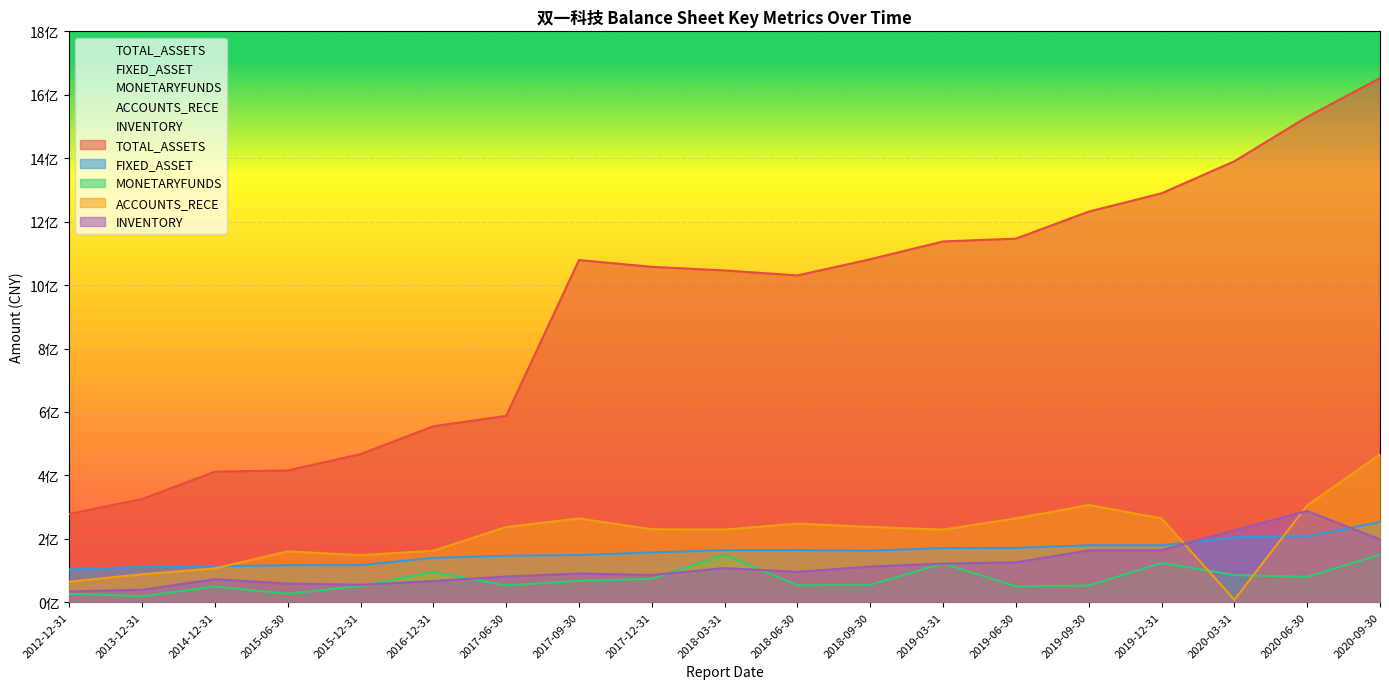

Where is the first local maximum for ACCOUNTS_RECE?

2015-06-30